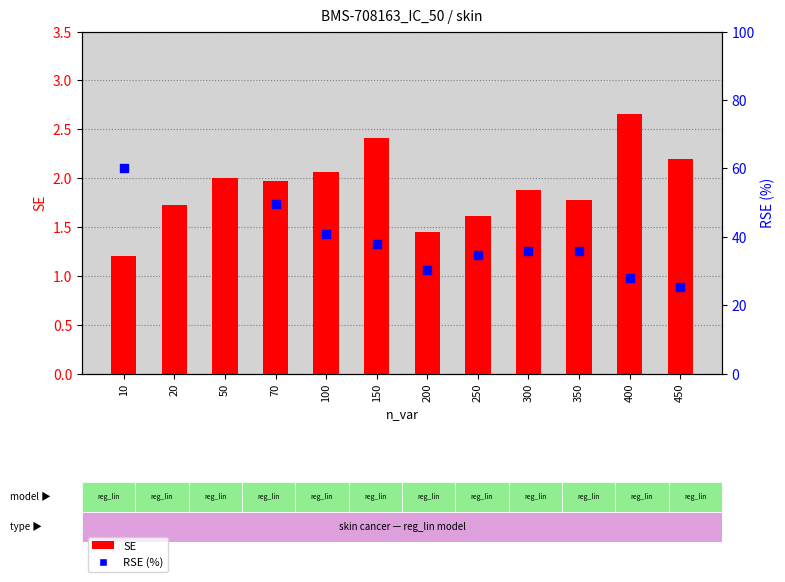

What is the total value across all series at 300?

37.7